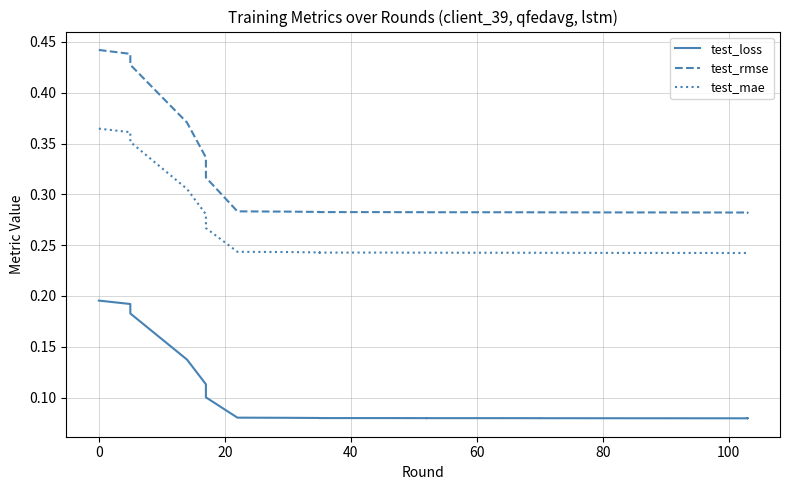

List the series in order of their peak value, highest first.

test_rmse, test_mae, test_loss